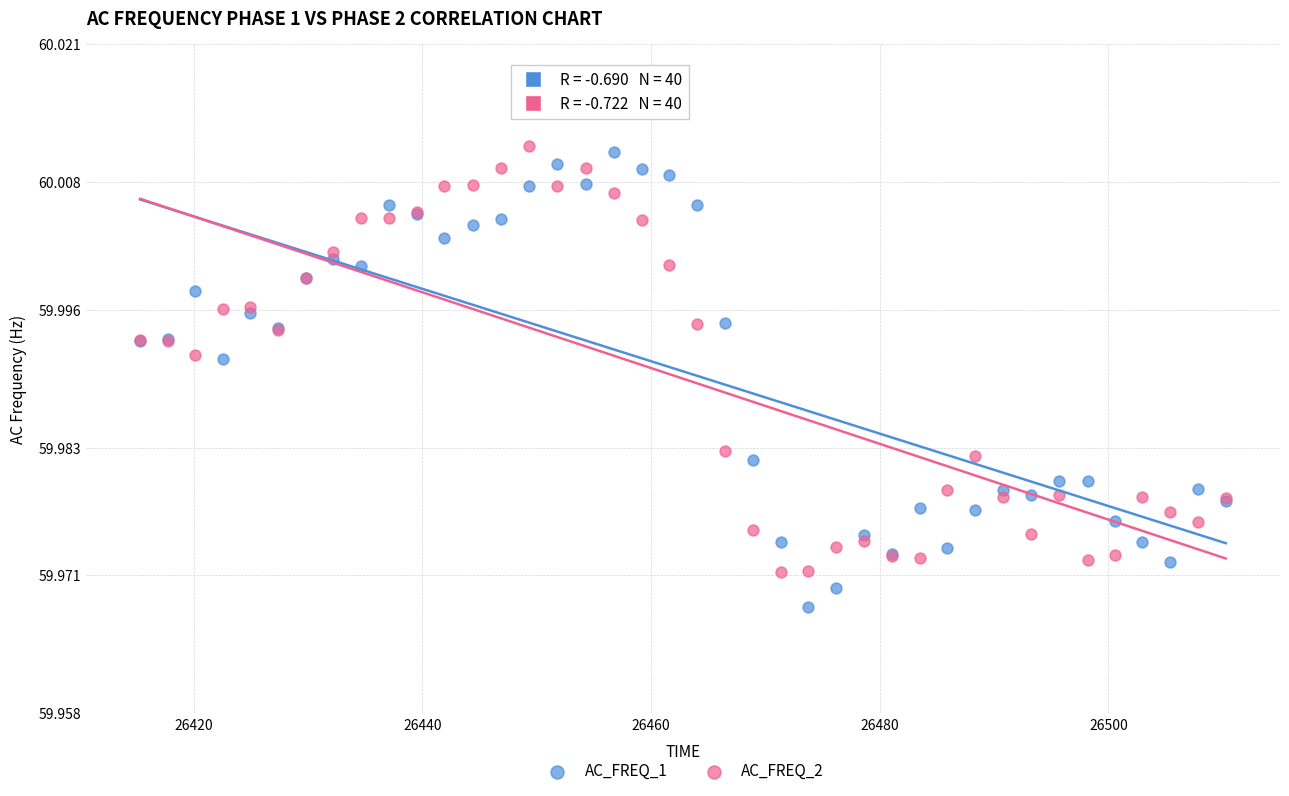

What is the X range (max minus min) for the scatter plot?

94.9